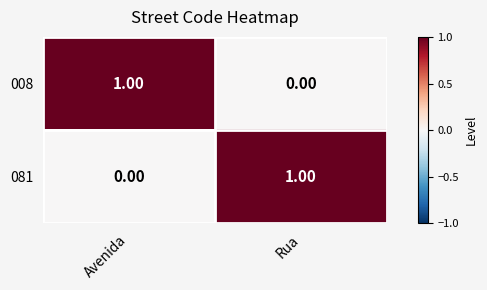

How many positive values does the 008 series have?

1